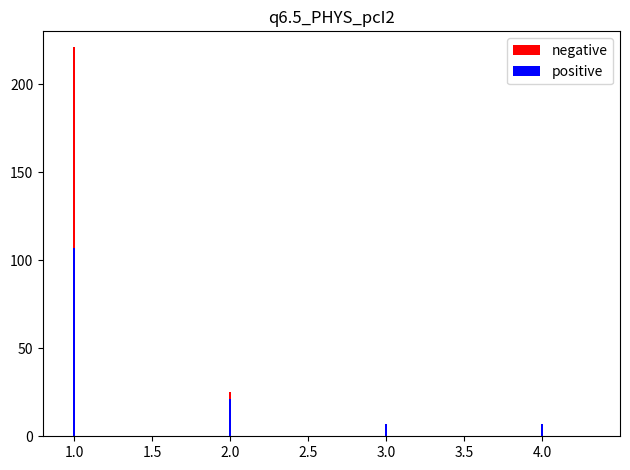

What is the difference between the second highest and minimum values in the positive series?

14